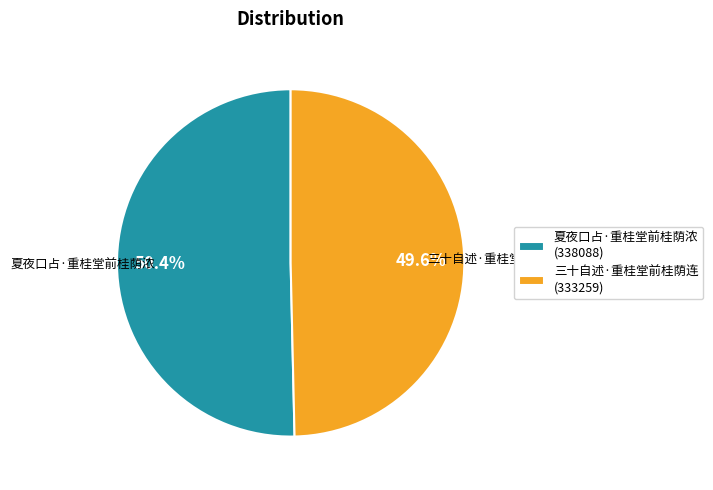

Which slice represents more than half of the pie?

夏夜口占·重桂堂前桂荫浓